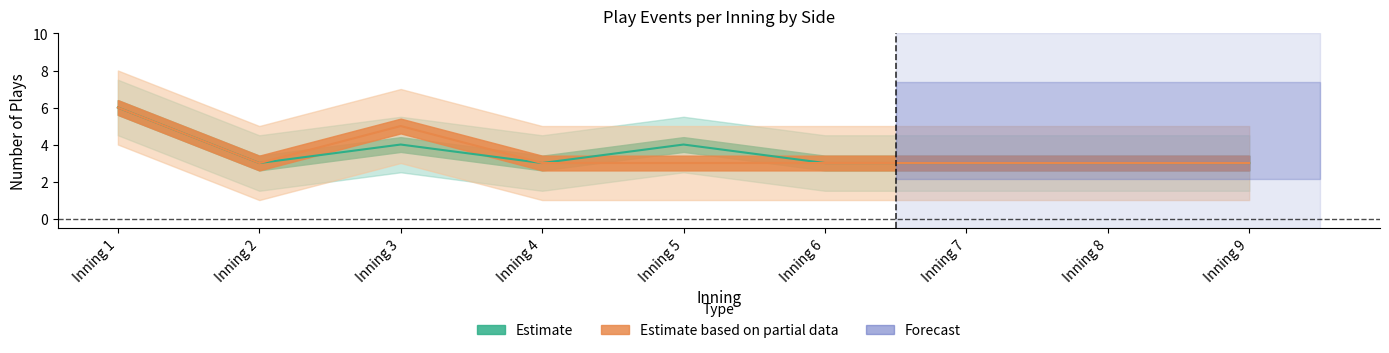

What value does the top_upper series have at Inning 9?

4